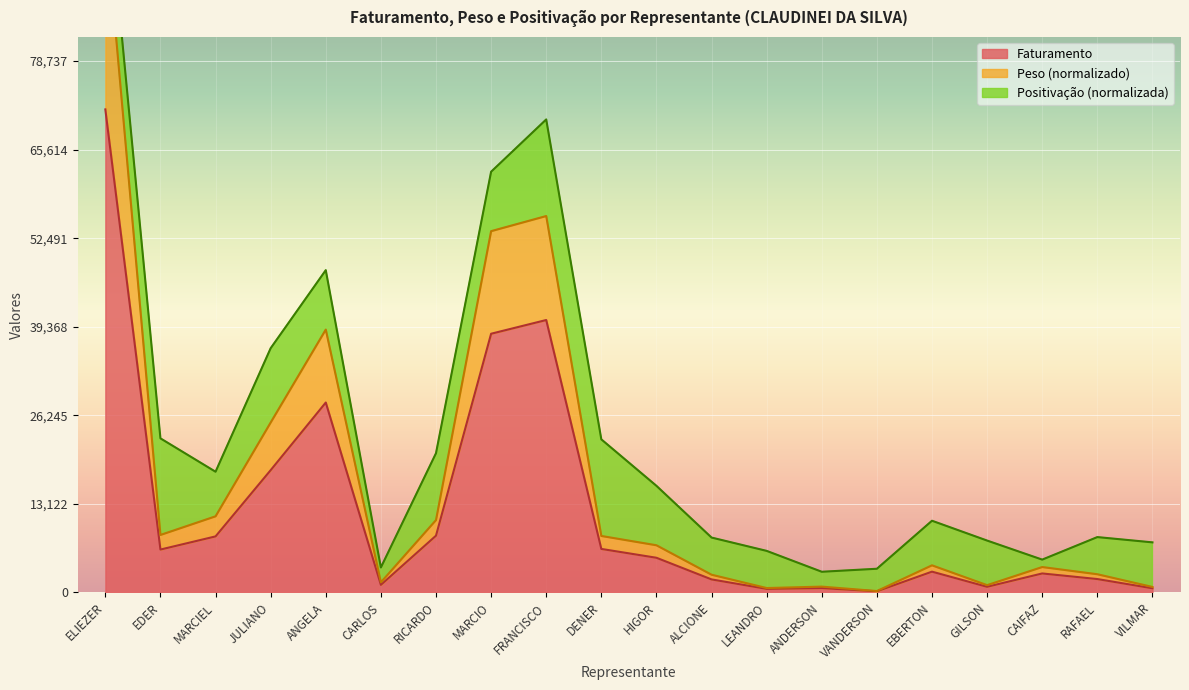

Where is Faturamento nearest to the value 35869?

MARCIO